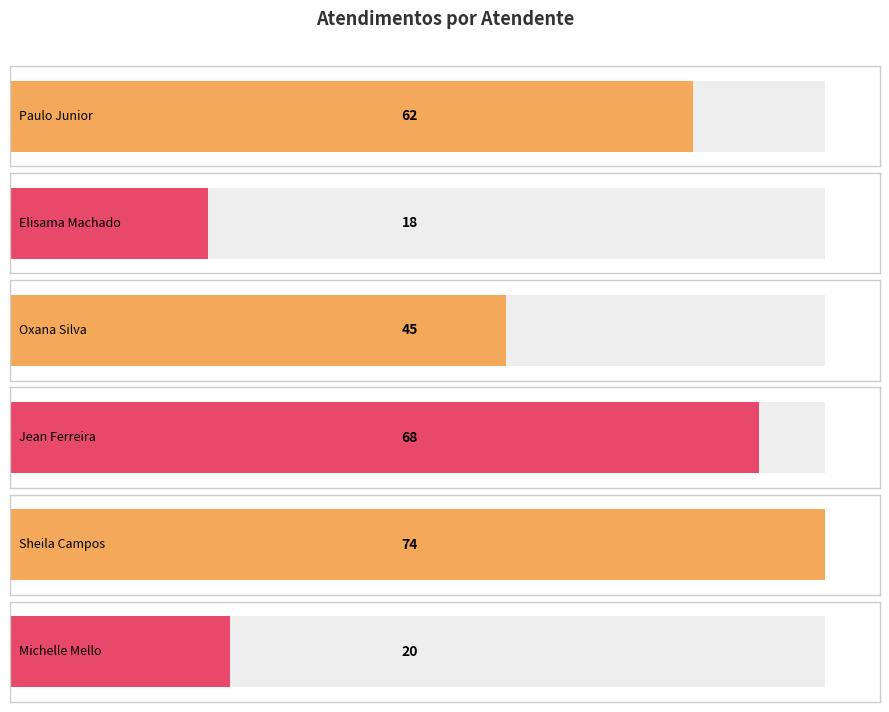

How many bars are there in total?

6